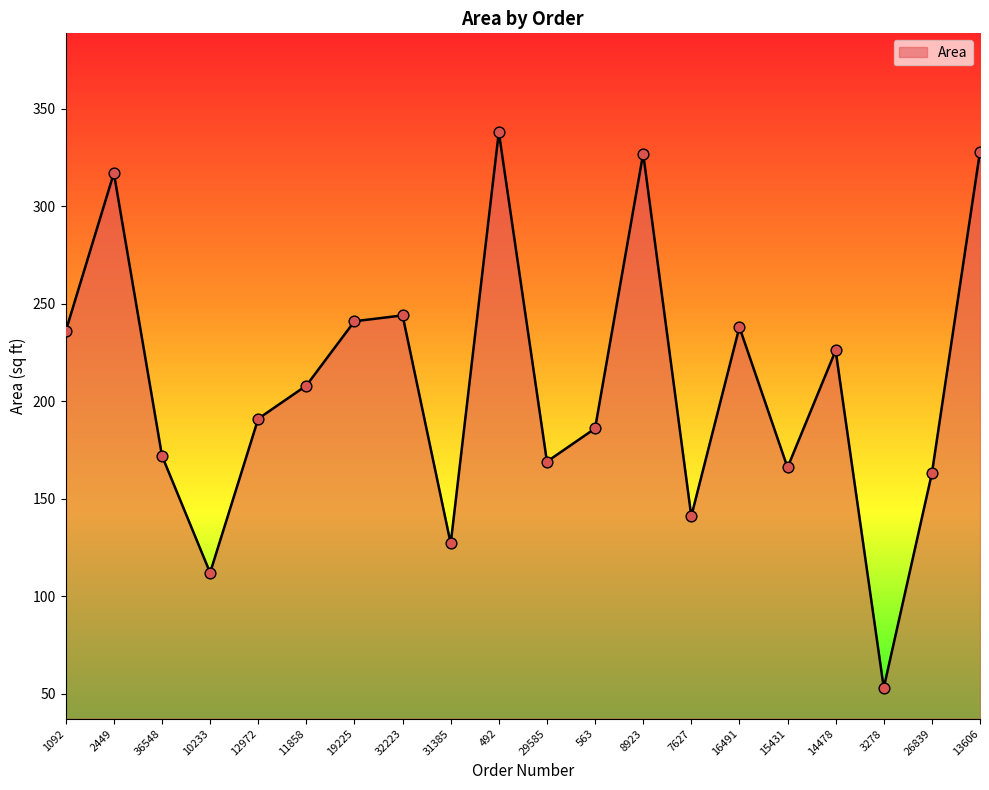

Which has a higher value, 10233 or 3278?

10233